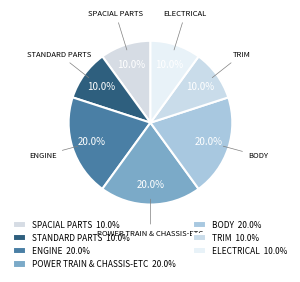

Does TRIM represent more than half of the total?

No